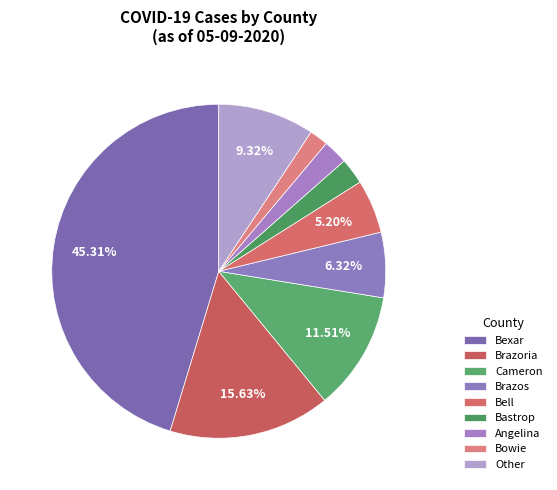

Count the number of slices in the pie.

9